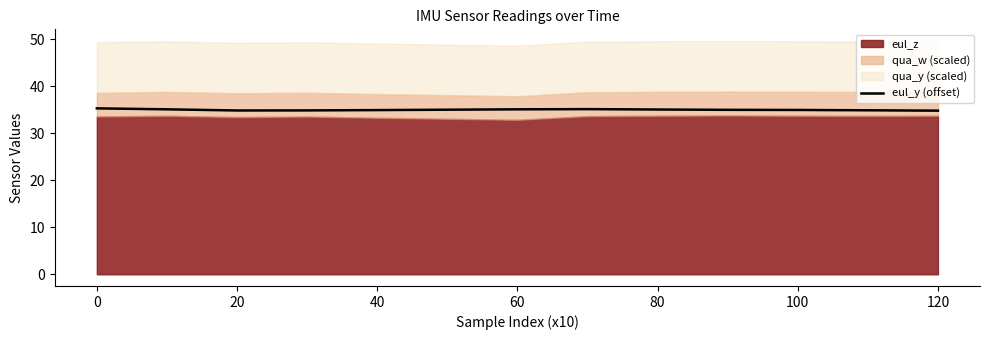

What is the minimum value shown in the chart?

34.8